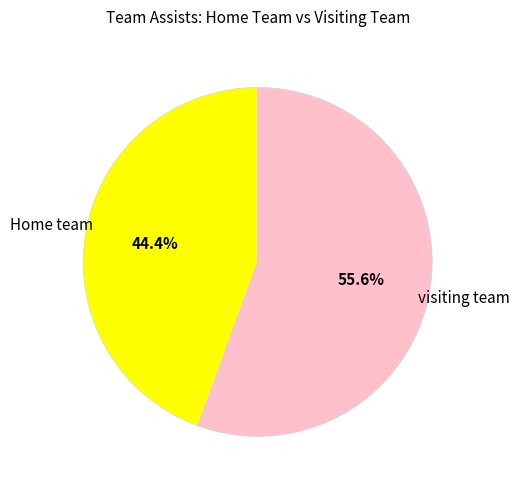

How many segments does this pie chart have?

2